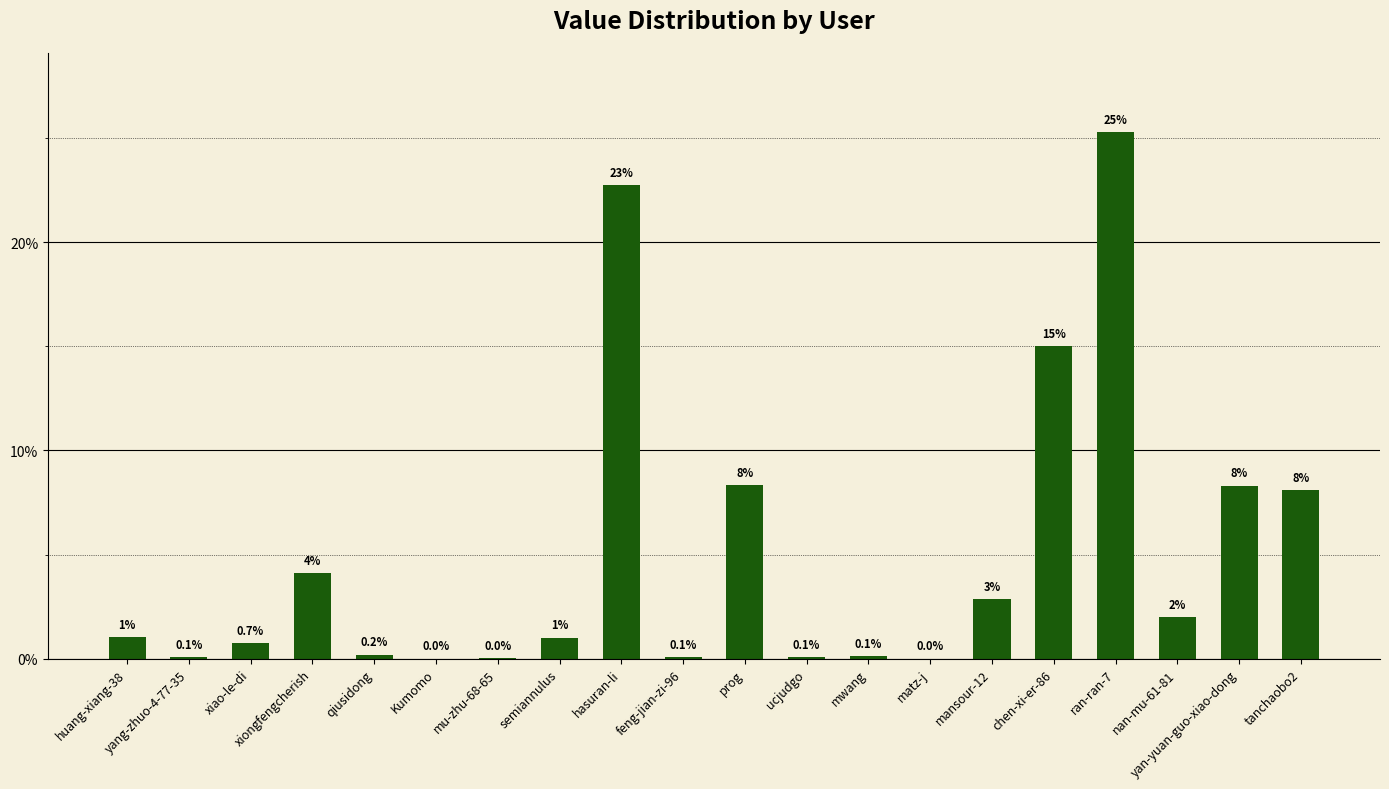

True or false: the data shows 0.7 at xiao-le-di.

True